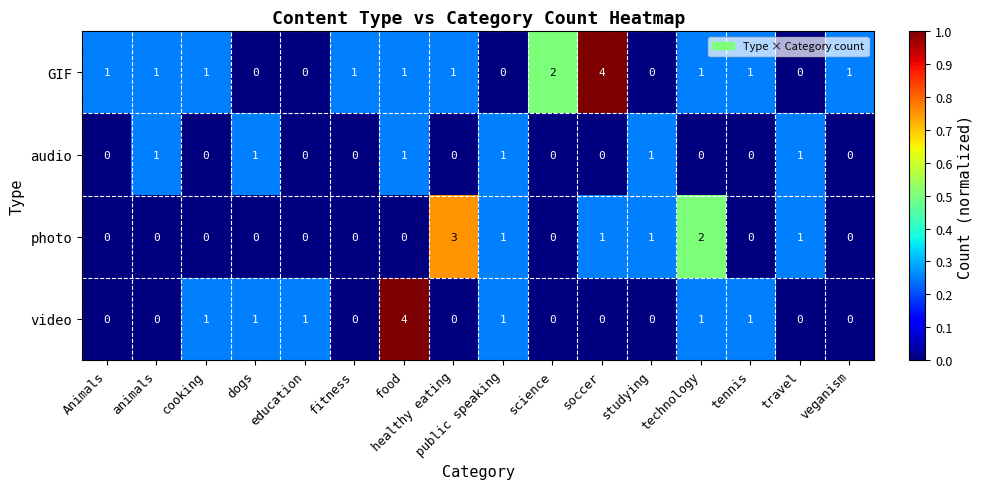

At which category is the sum across all series the highest?

food